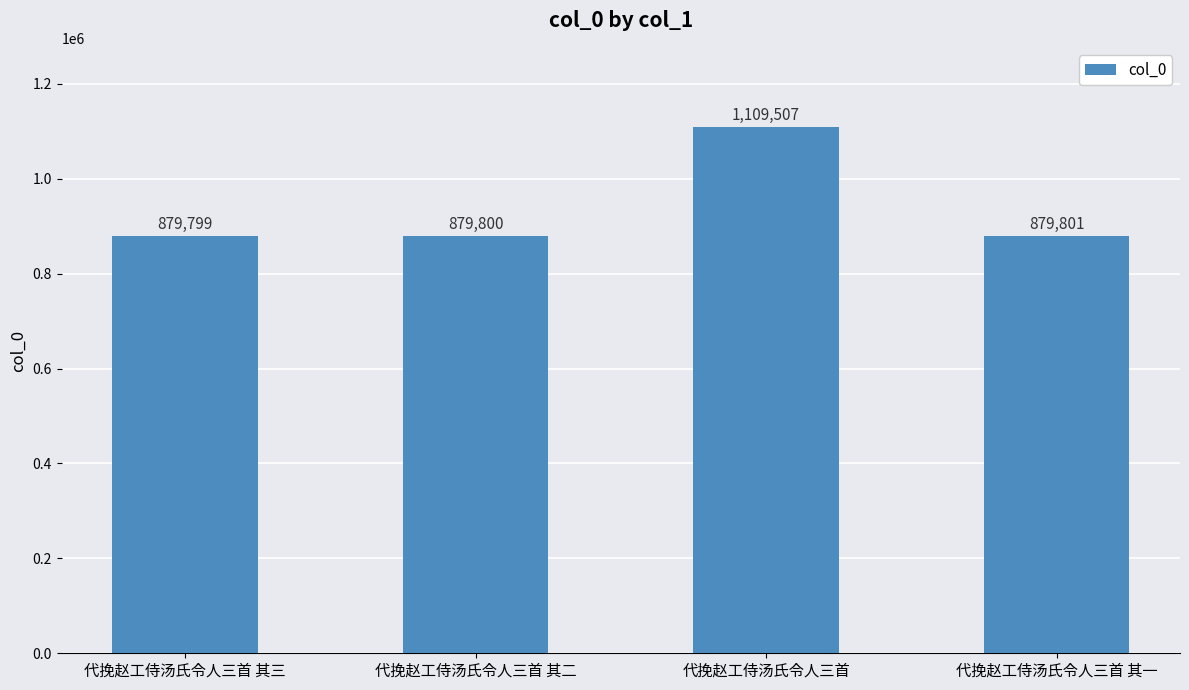

What is the label of the 3rd bar from the right?

代挽赵工侍汤氏令人三首 其二